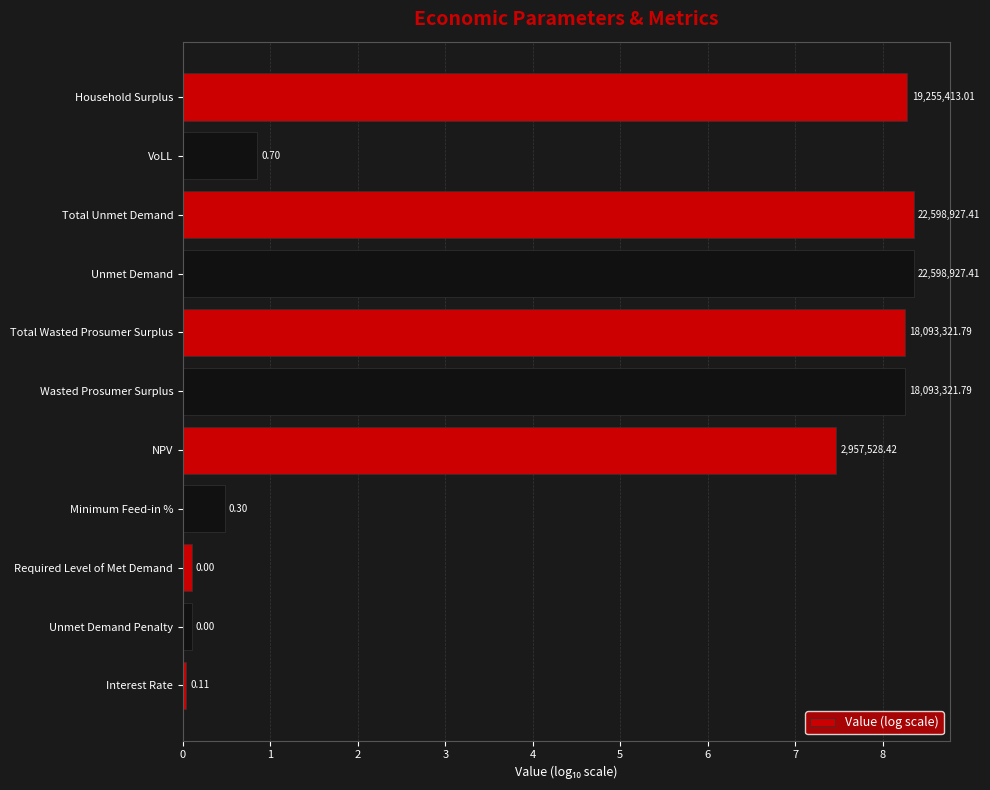

Does the chart contain any negative values?

No